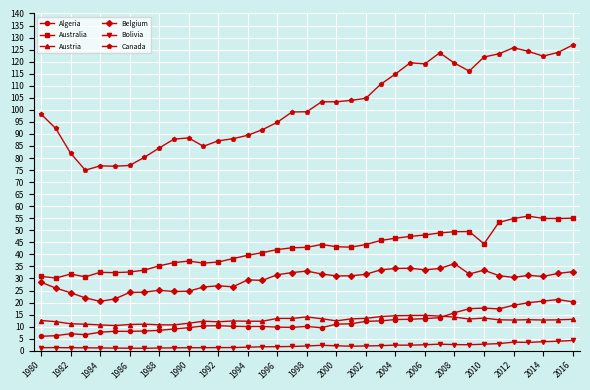

What is the sum of all Belgium values?

1086.7